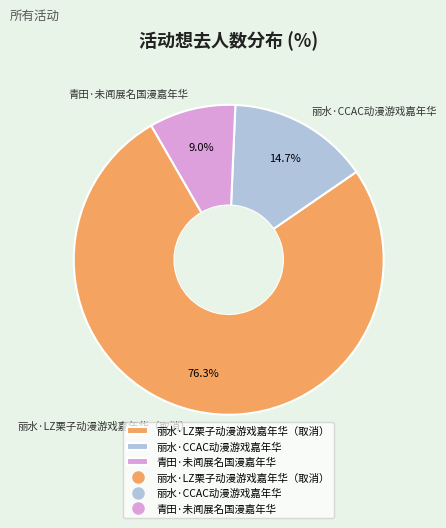

Which category has the biggest portion of the pie?

丽水·LZ栗子动漫游戏嘉年华（取消）